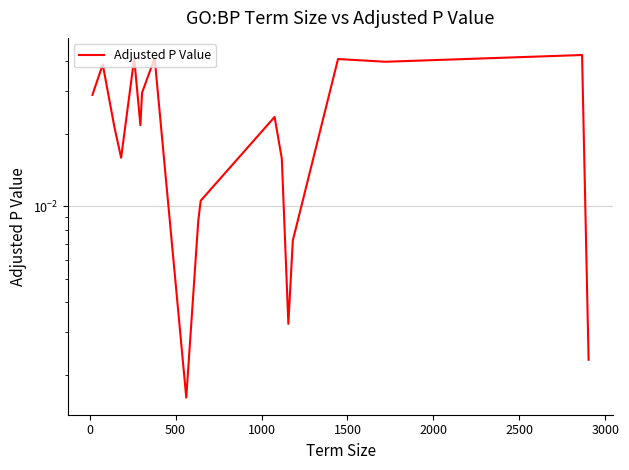

Which has a higher value, 500 or 2000?

2000